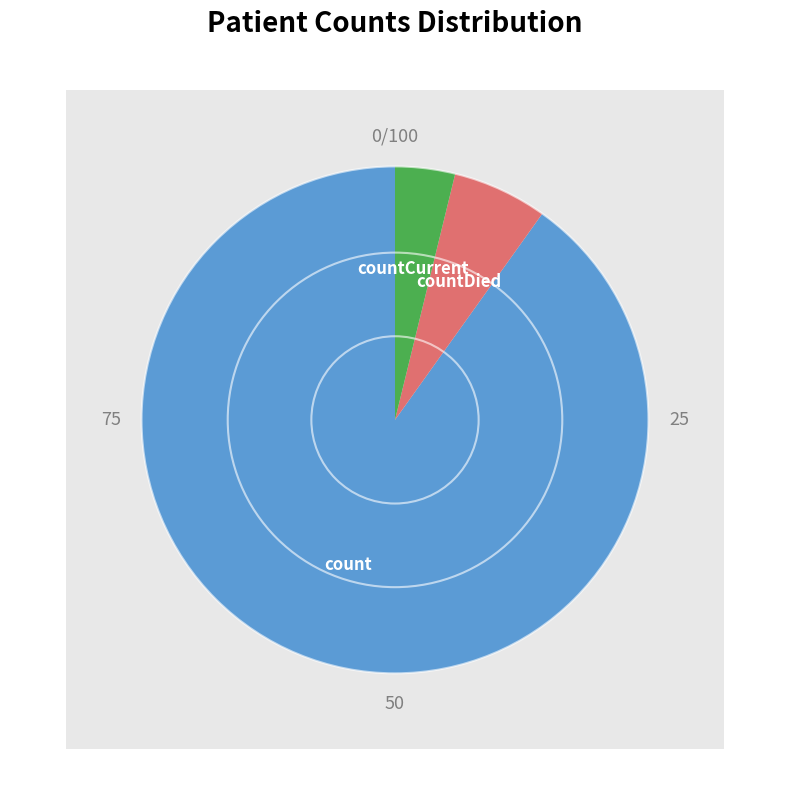

To the nearest percent, what is the difference between the largest and smallest slice percentages?

86%